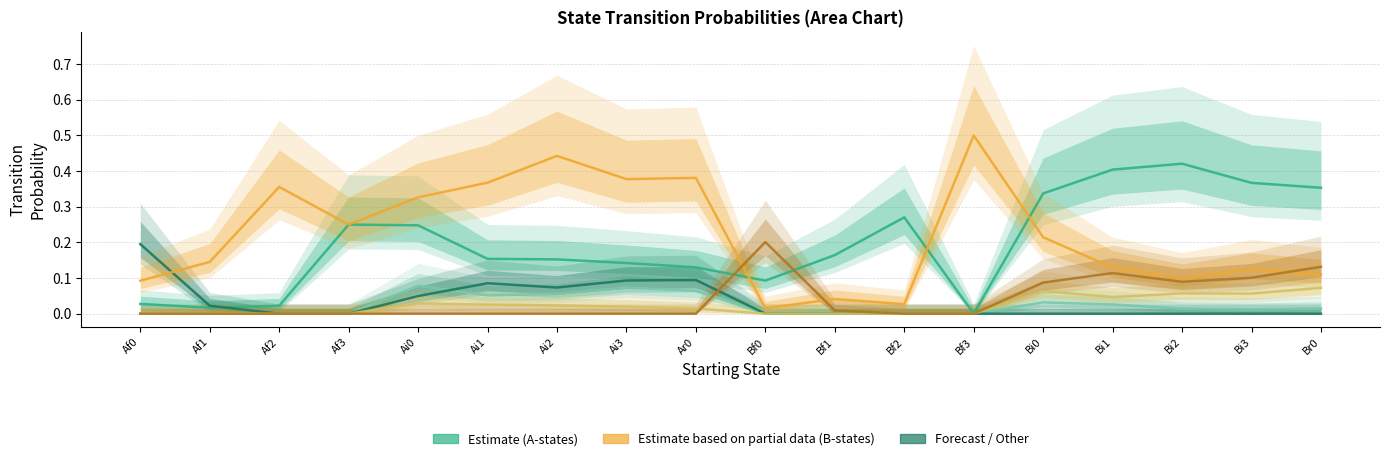

After their last crossing, which series has the higher values: Bf0 (Forecast) or Af0 (Estimate)?

Bf0 (Forecast)